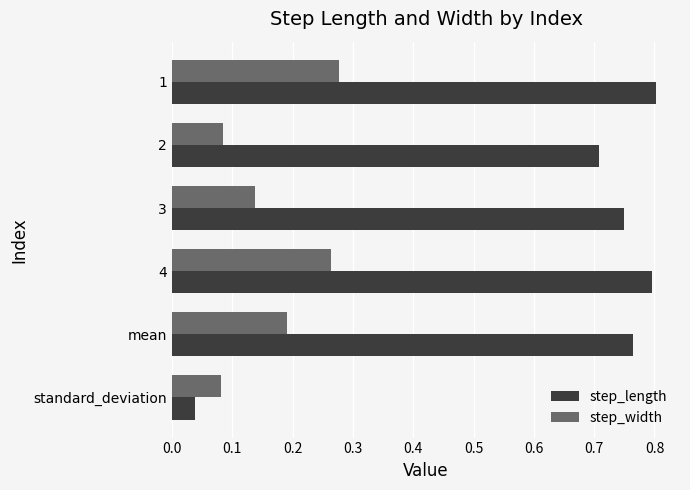

What is the spread (max minus min) of values at 2?

0.6